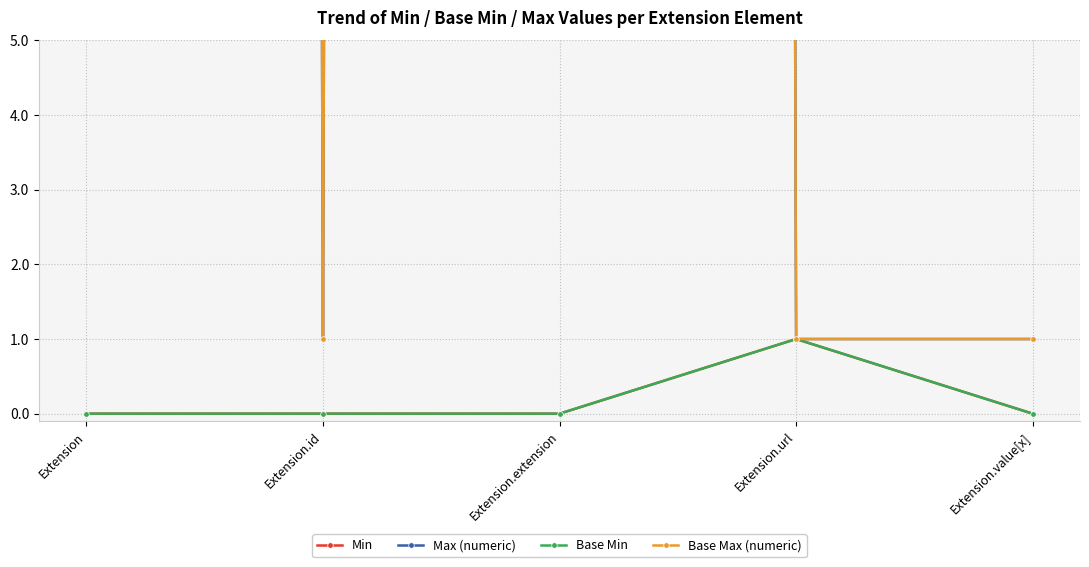

True or false: Min and Max (numeric) cross at least once.

False